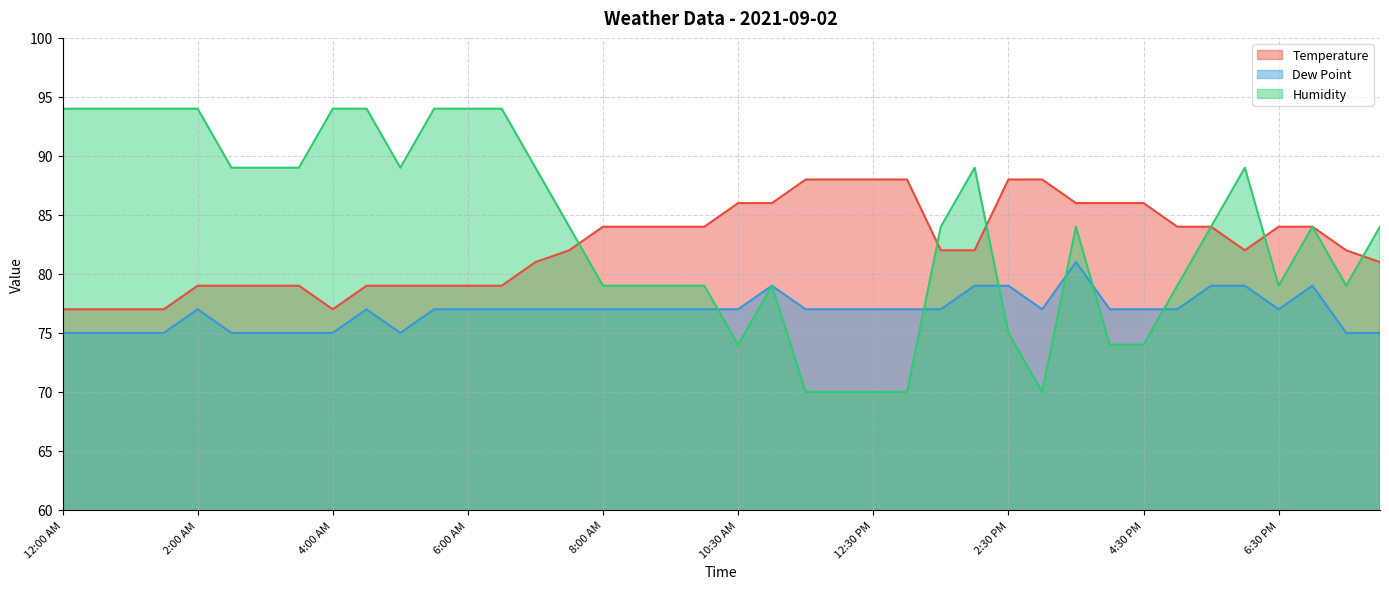

Count the number of categories in the chart.

40